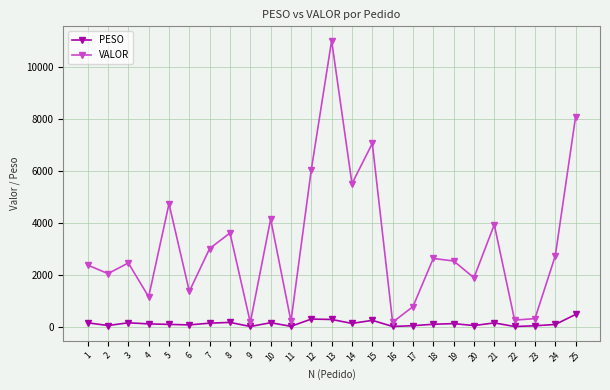

What is the difference between the second highest and second lowest values in the PESO series?

285.7